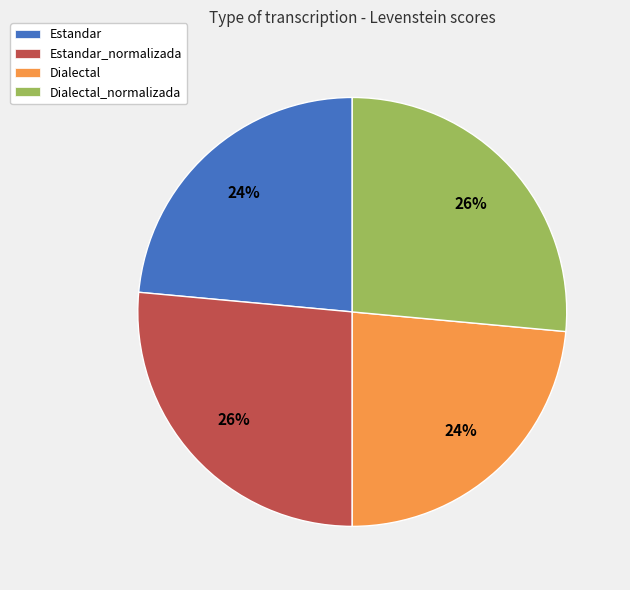

Do Dialectal and Estandar together represent more than half of the pie?

No